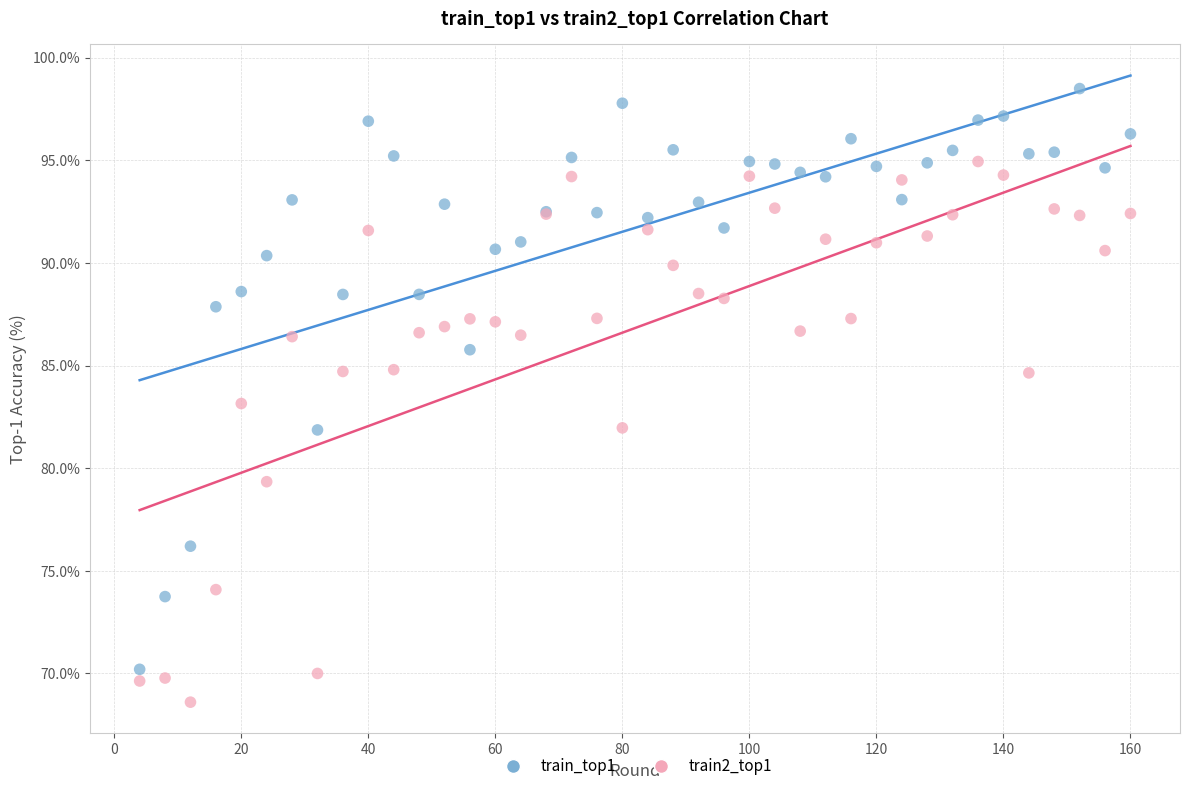

Which series contains the lowest Y value?

train2_top1